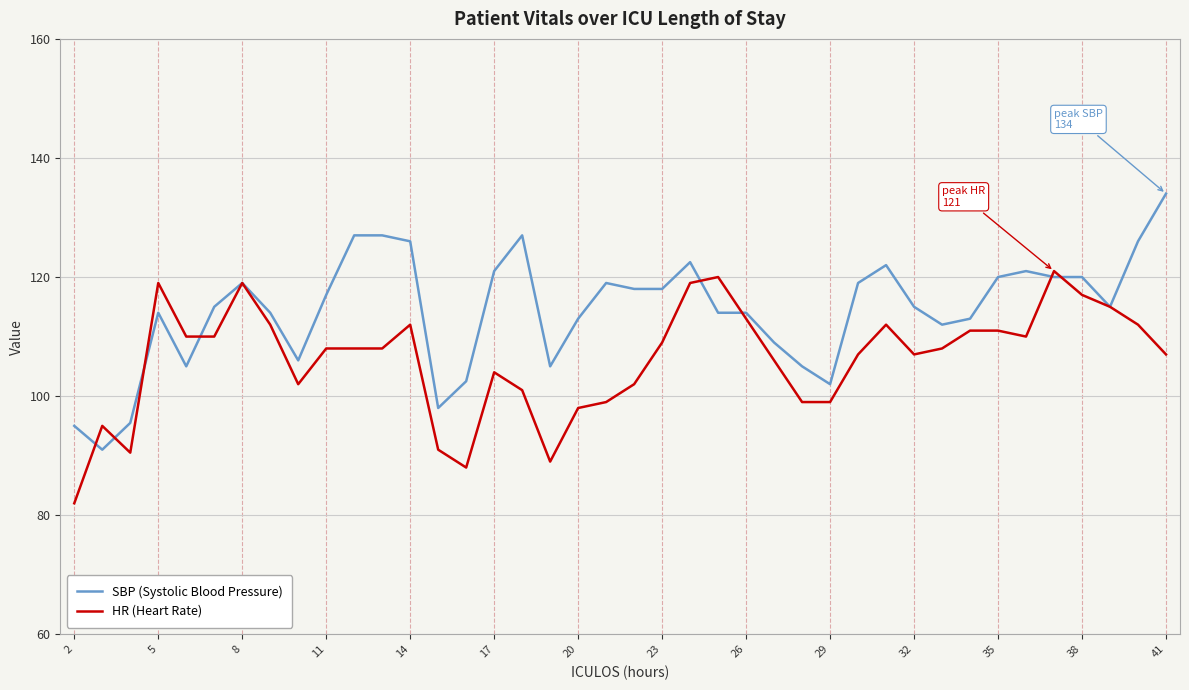

What is the greatest value displayed?

134.0